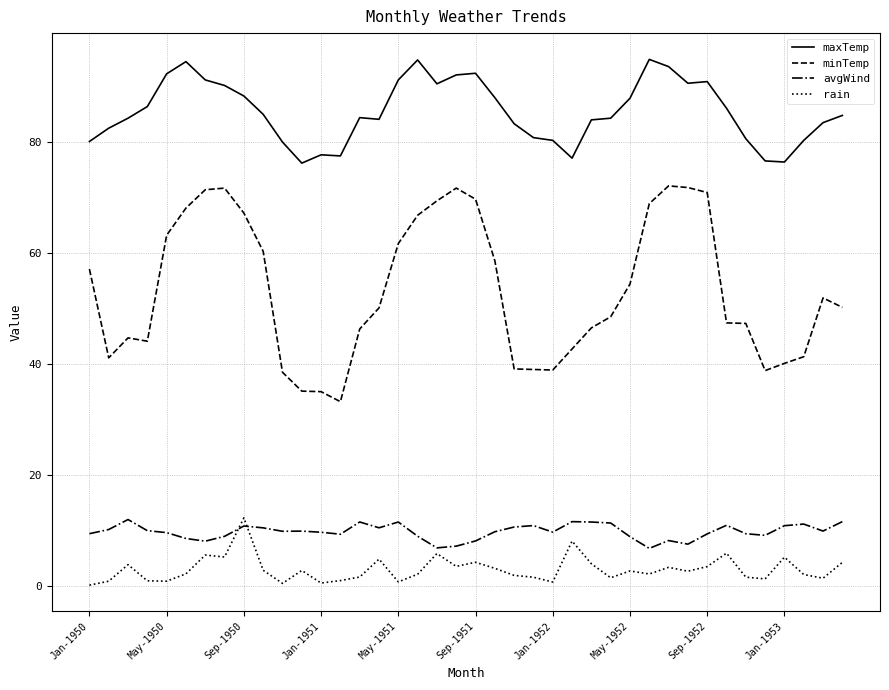

True or false: minTemp and rain cross at least once.

False